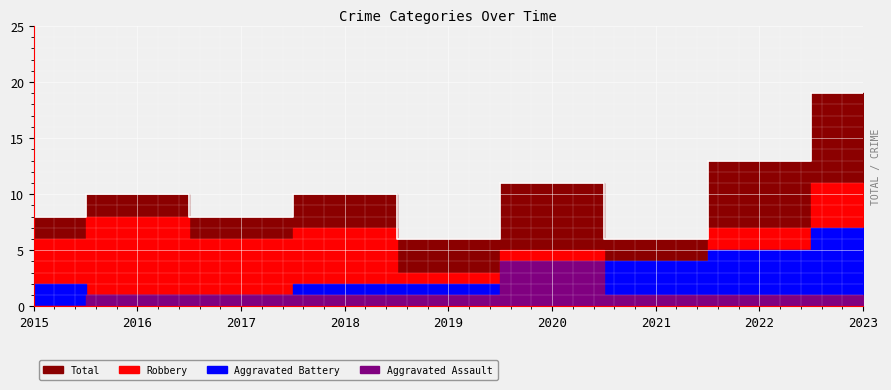

Where is the first local minimum for Total?

2017